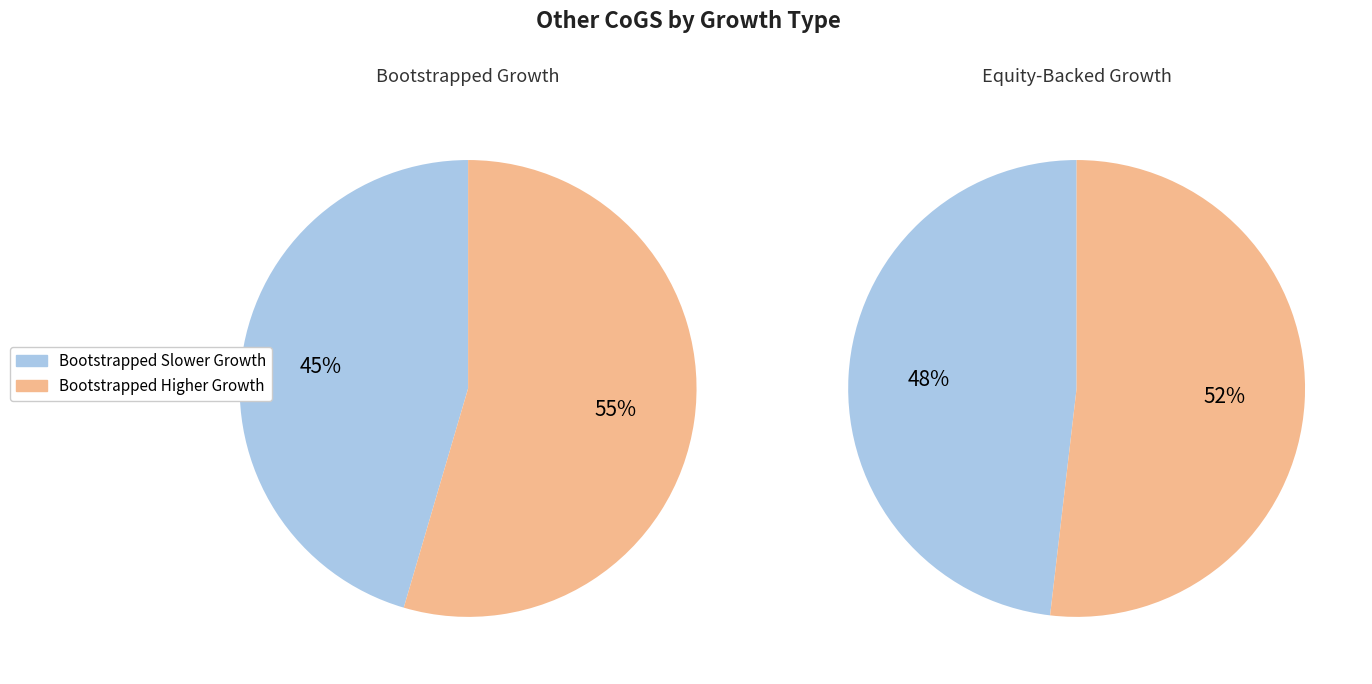

Combined, do Equity-Backed Higher Growth and Equity-Backed Slower Growth account for over 50%?

Yes